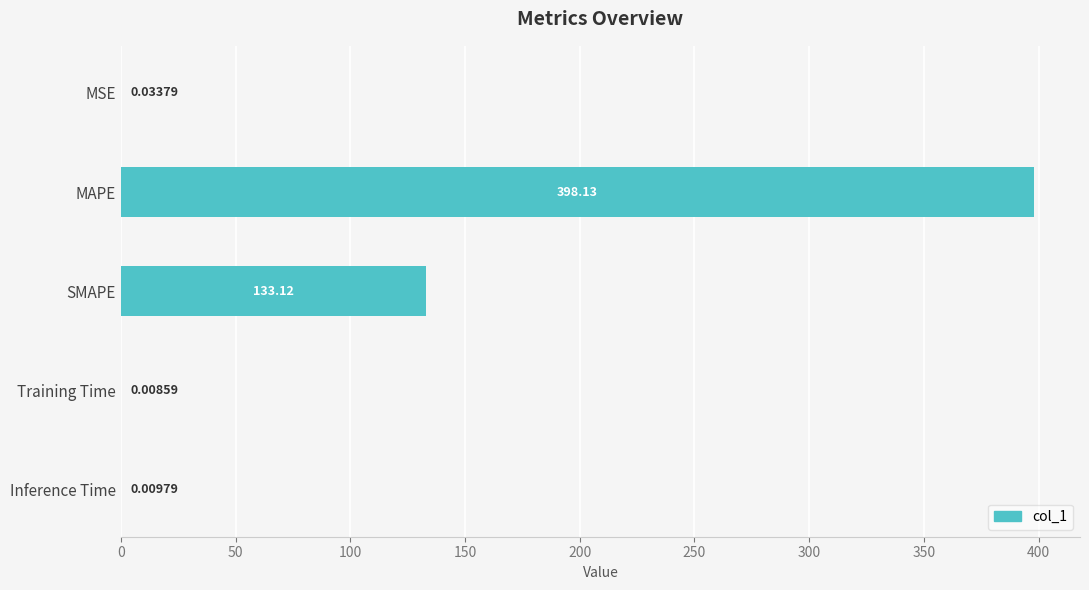

What is the sum of the values at Training Time and SMAPE?

133.1